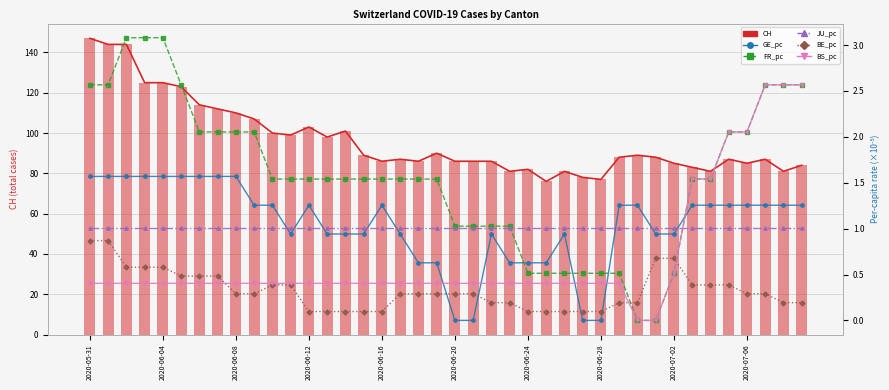

What is the difference between the second highest and second lowest values in the FR_pc series?

3.1